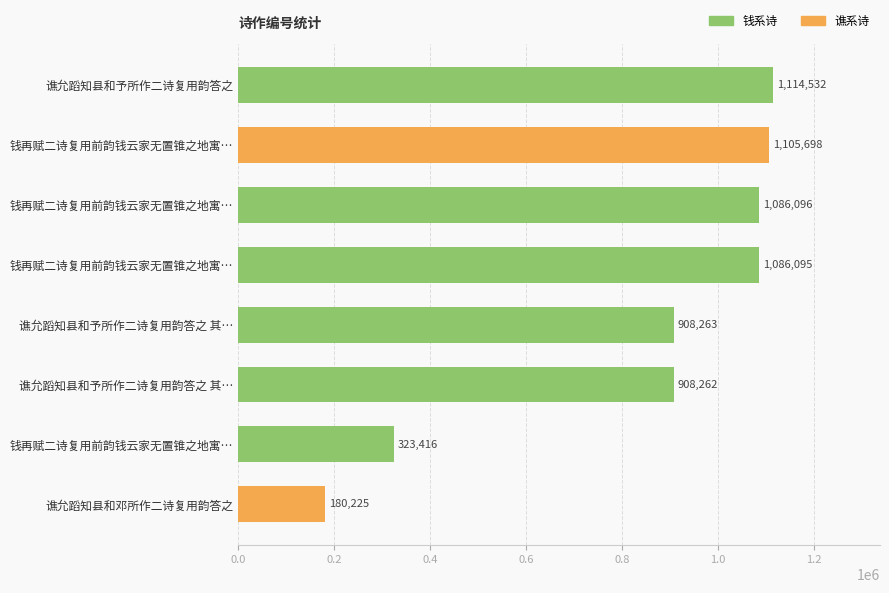

How many bars are there in total?

8